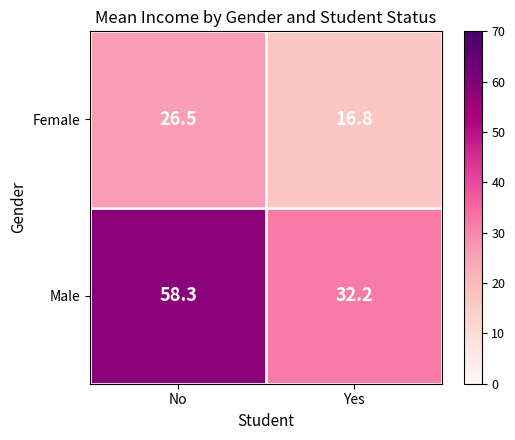

Read the Female value at No.

26.5